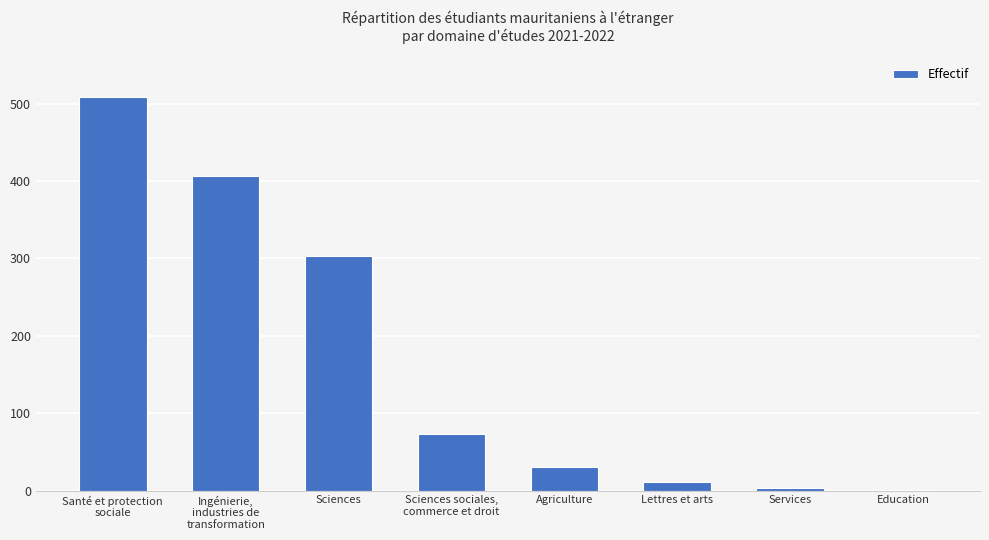

Count the number of categories in the chart.

8